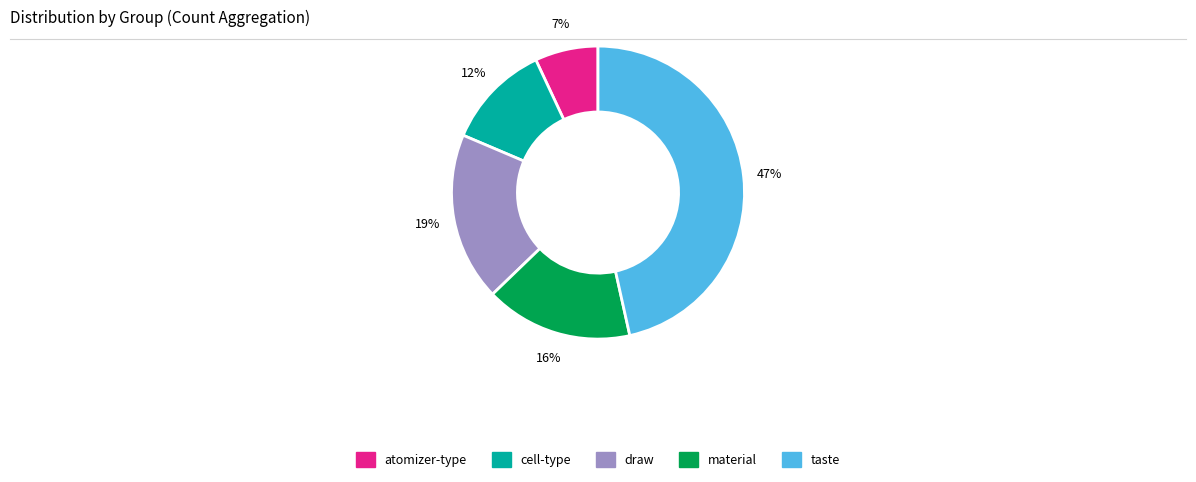

Is there any slice that represents more than half of the pie?

No